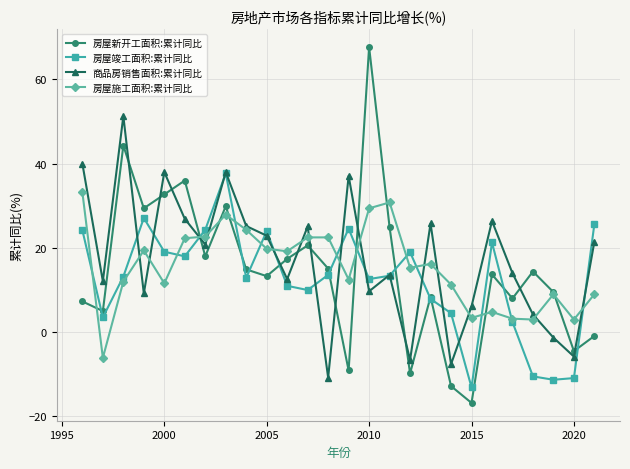

Rank the series by their average value, from highest to lowest.

商品房销售面积:累计同比, 房屋施工面积:累计同比, 房屋新开工面积:累计同比, 房屋竣工面积:累计同比